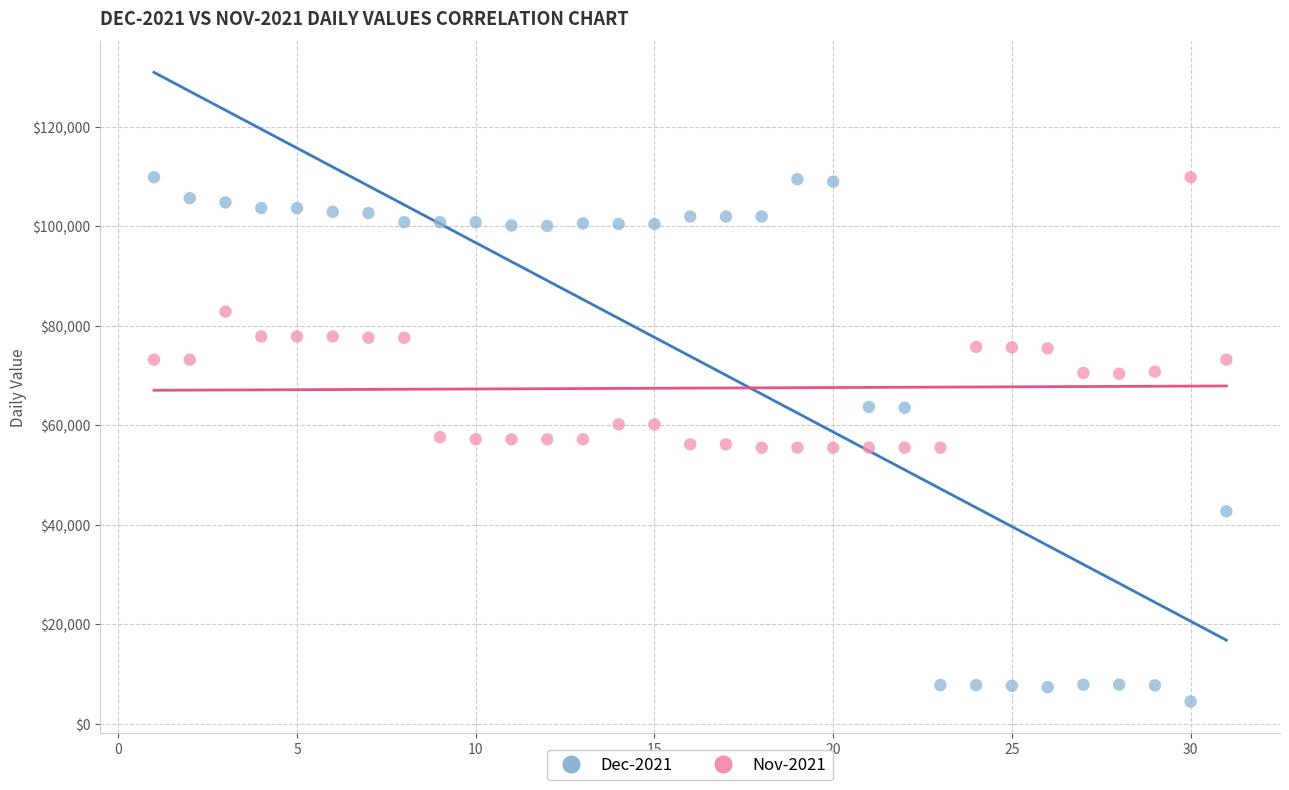

Which series contains the lowest Y value?

Dec-2021